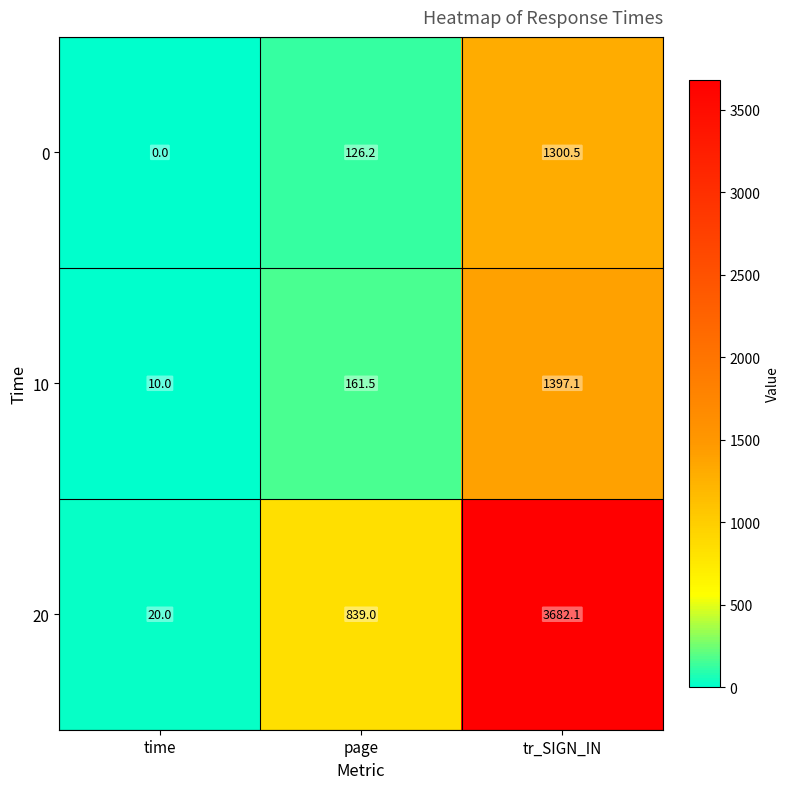

At which label is 0 closest to 650?

page